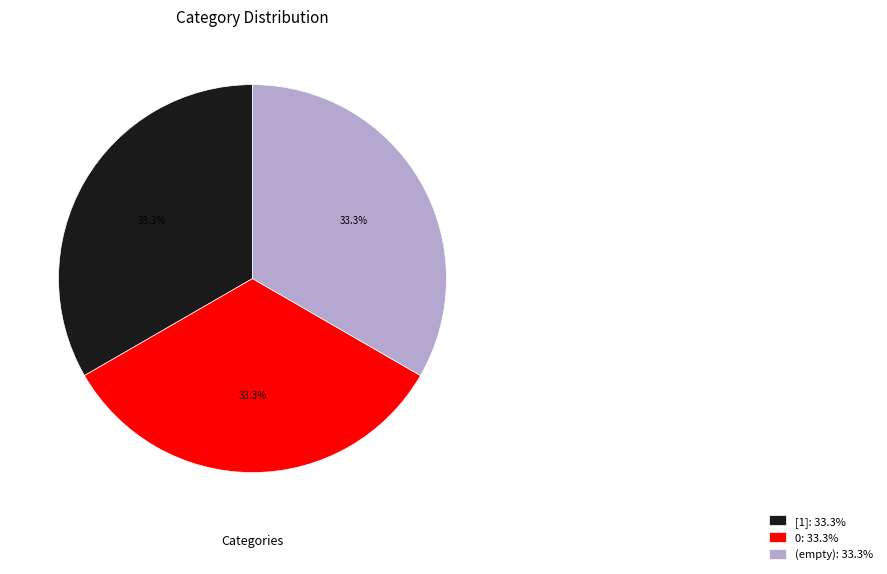

Does 0: 33.3% represent more than half of the total?

No